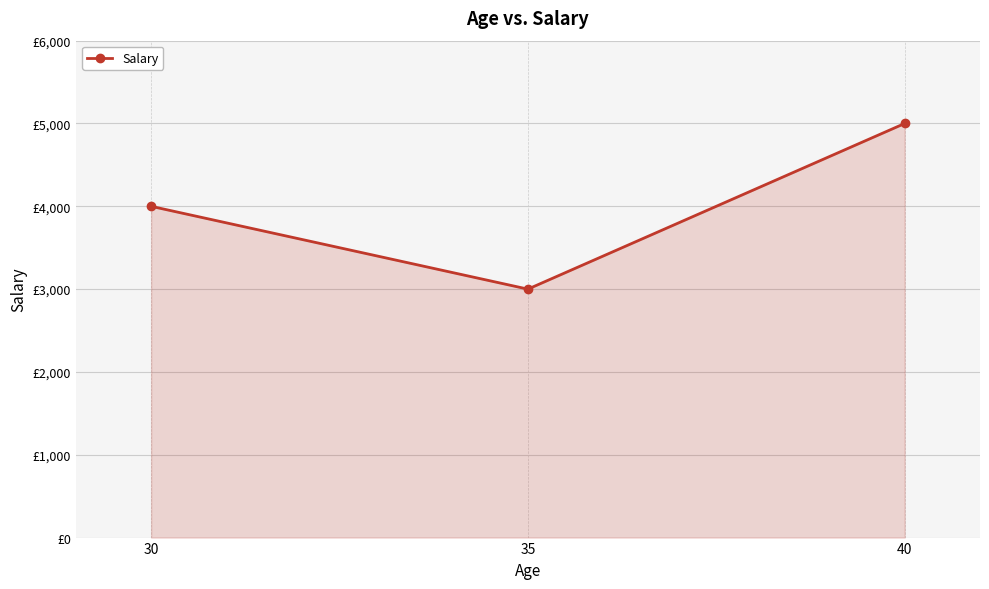

Does the chart have visible grid lines?

Yes